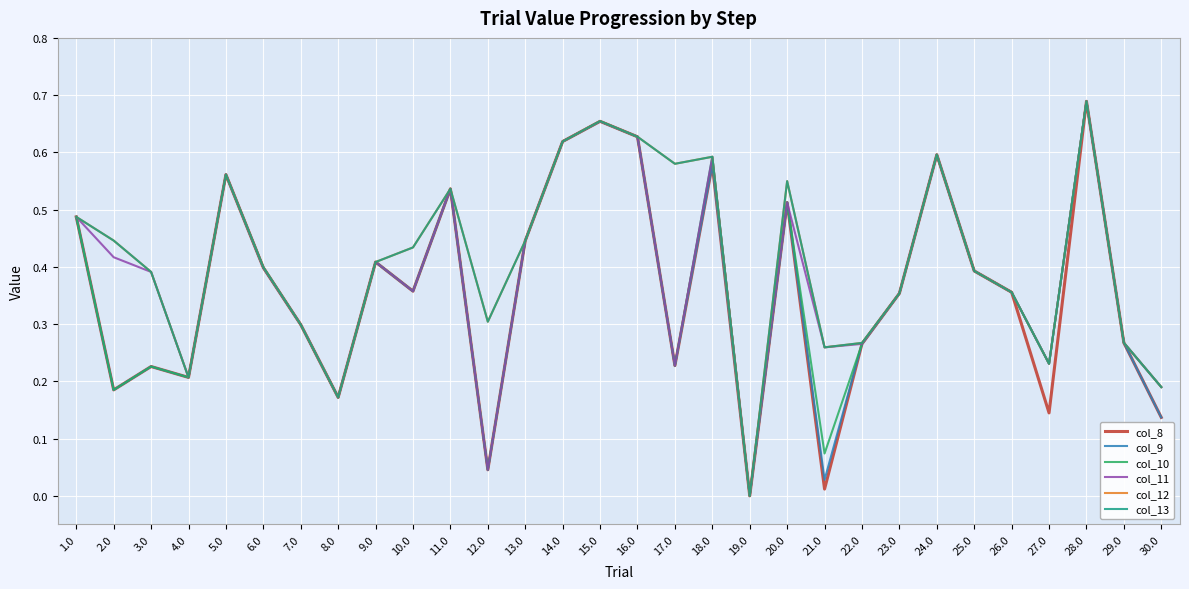

True or false: col_12 and col_8 intersect in this chart.

False